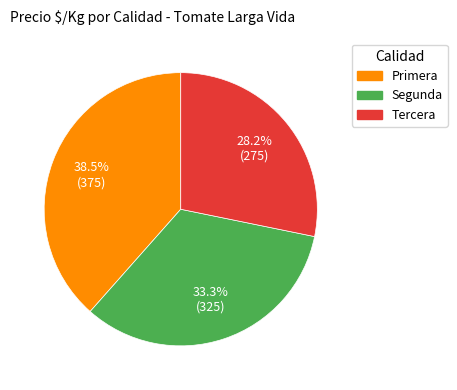

How many slices are in this pie chart?

3